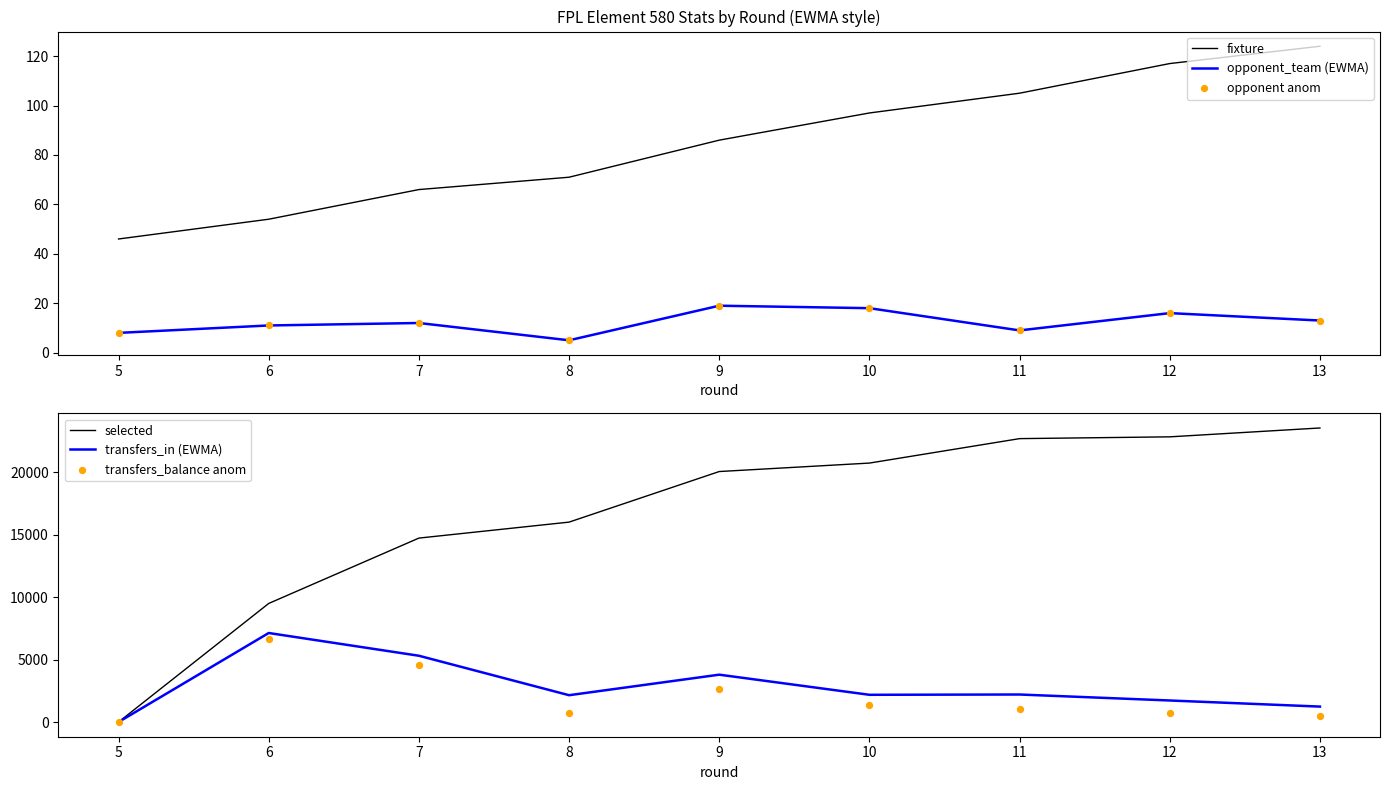

The opponent_team (EWMA) series shows 5 at 10. True or false?

False